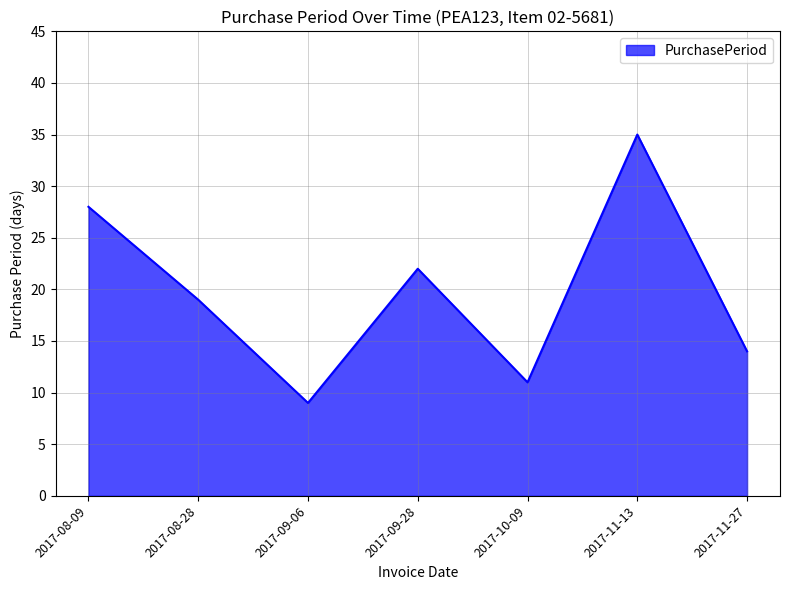

What is the difference between the maximum and minimum values?

26